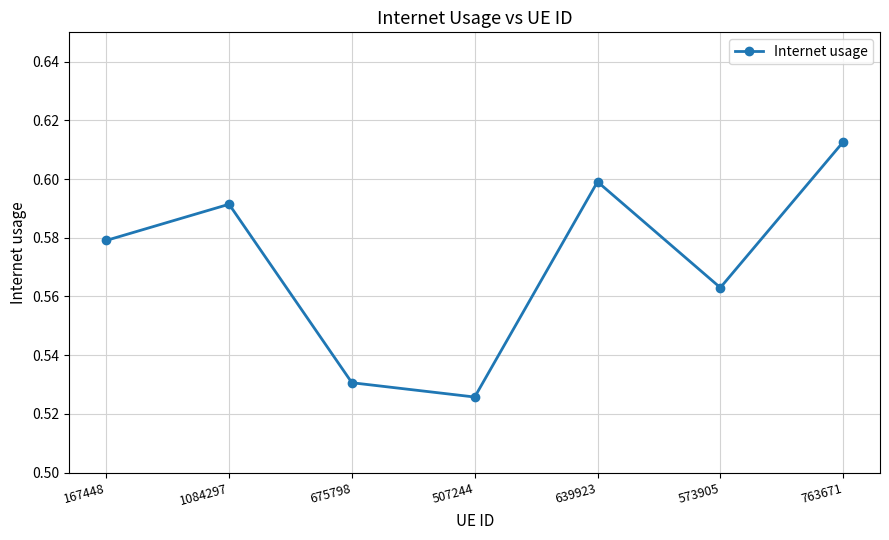

What is the difference between the second highest and minimum values?

0.1